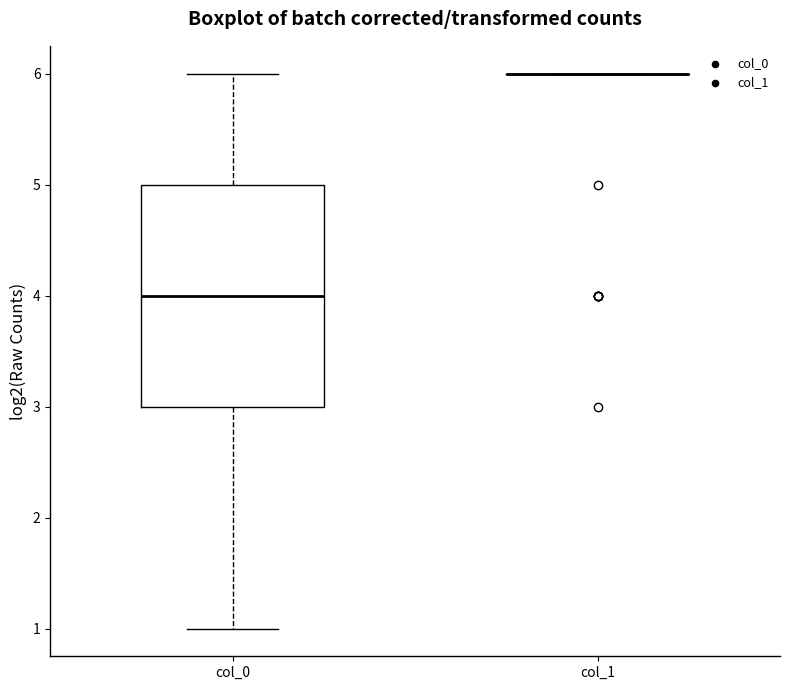

Comparing the boxes themselves (not the whiskers), which one is the tallest?

col_0